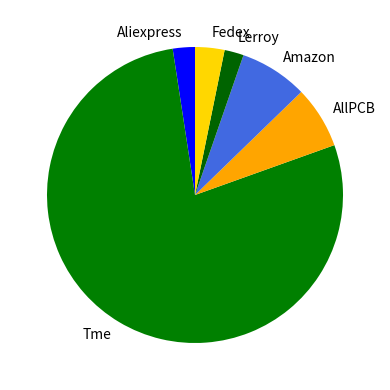

Which category has the biggest portion of the pie?

Tme